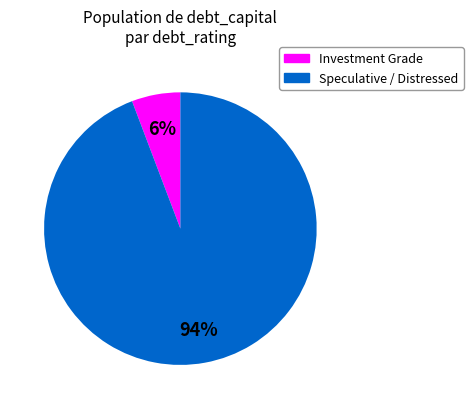

Is it true that Investment Grade is 1% of the pie?

False